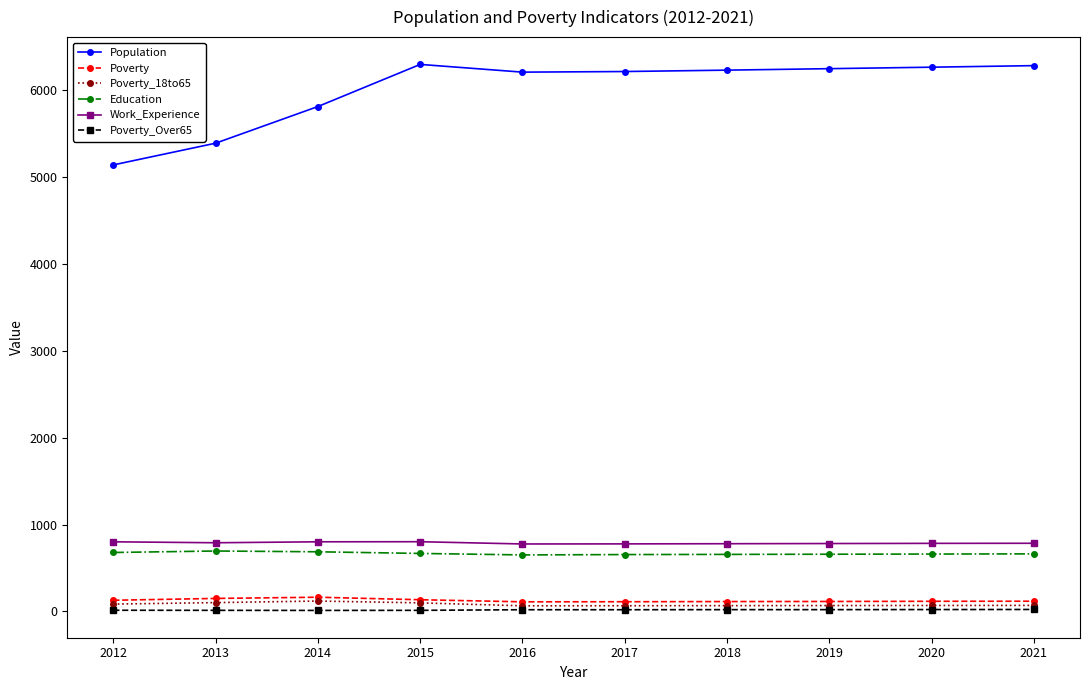

True or false: Poverty_18to65 and Work_Experience intersect in this chart.

False